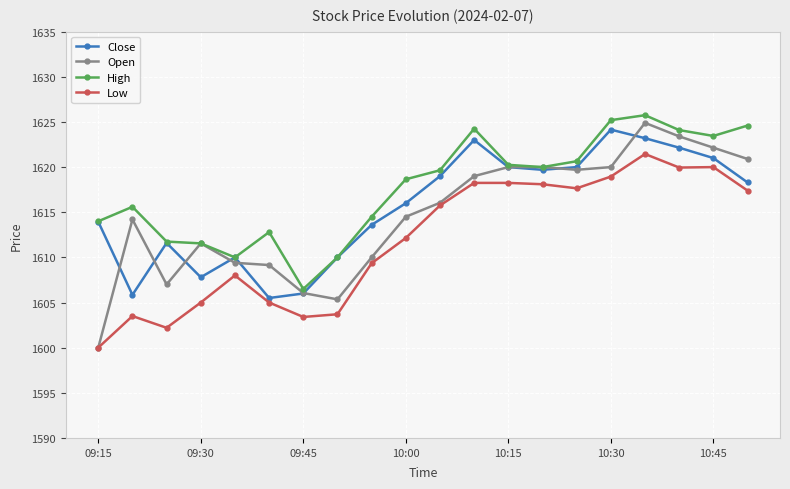

Which series has the largest total across all categories?

High